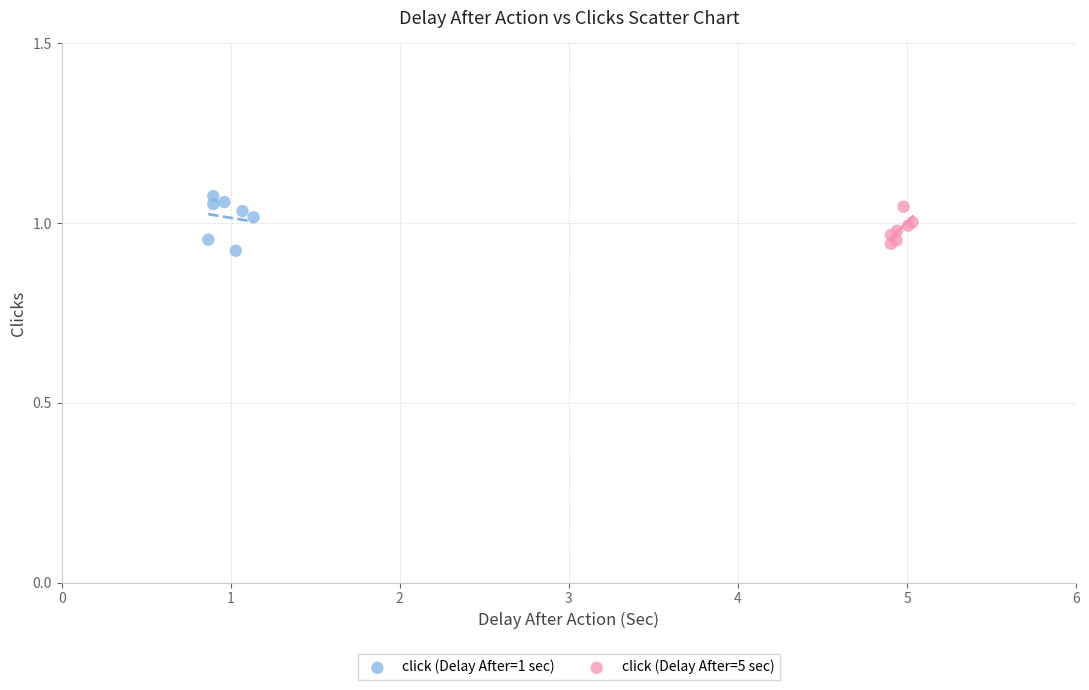

Which series has the widest spread of Y values?

click (Delay After=1 sec)